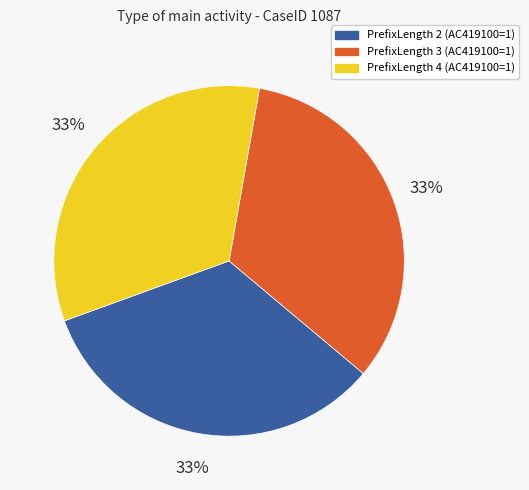

To the nearest percent, what is the average slice percentage?

33%